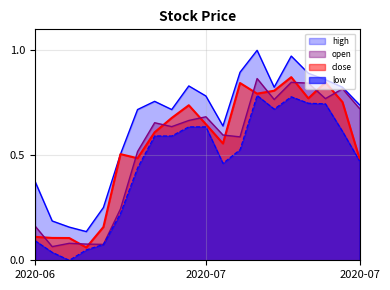

Rank the series at 2020-07 from highest to lowest value.

high, open, close, low